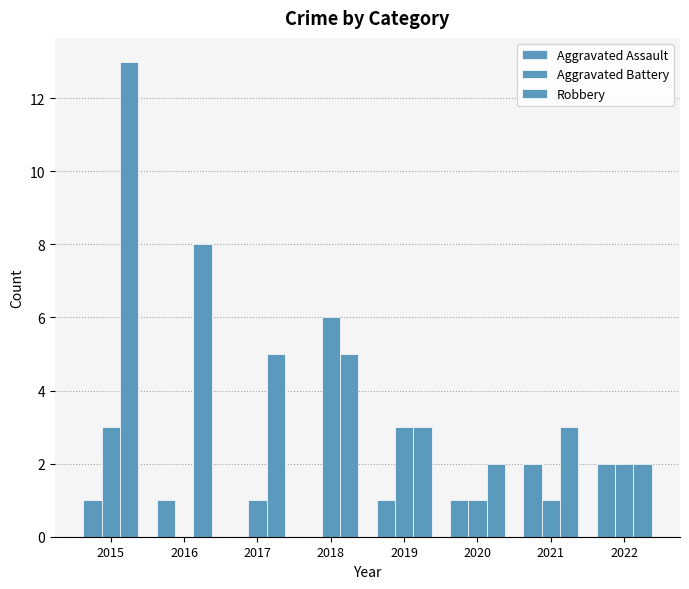

Reading left to right, extract all data points from this chart.

Aggravated Assault: 1	1	0	0	1	1	2	2
Aggravated Battery: 3	0	1	6	3	1	1	2
Robbery: 13	8	5	5	3	2	3	2